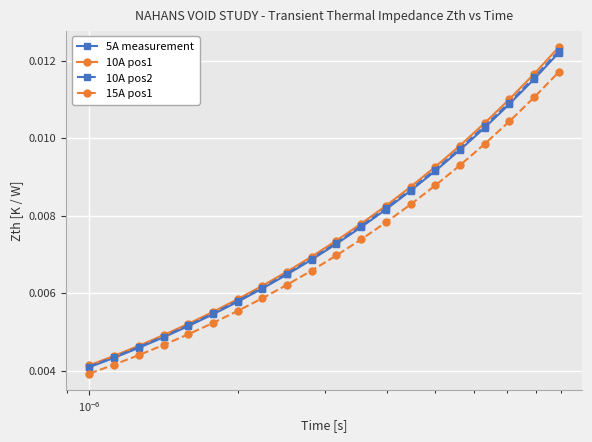

True or false: 15A pos1 and 10A pos1 cross at least once.

False